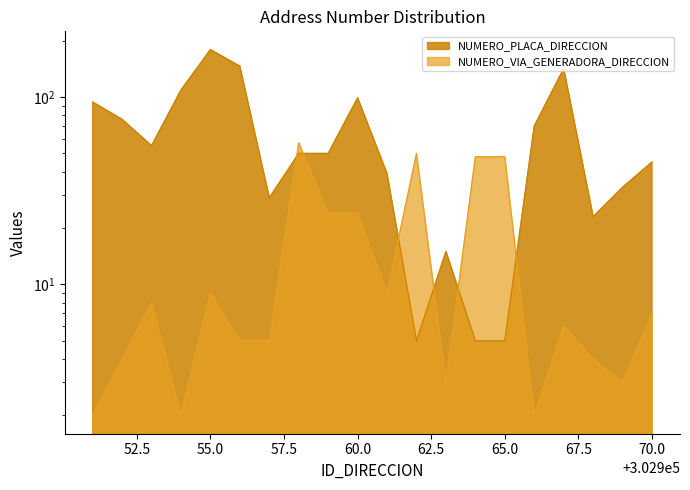

Between which two adjacent categories do NUMERO_VIA_GENERADORA_DIRECCION and NUMERO_PLACA_DIRECCION first intersect?

302957 and 302958